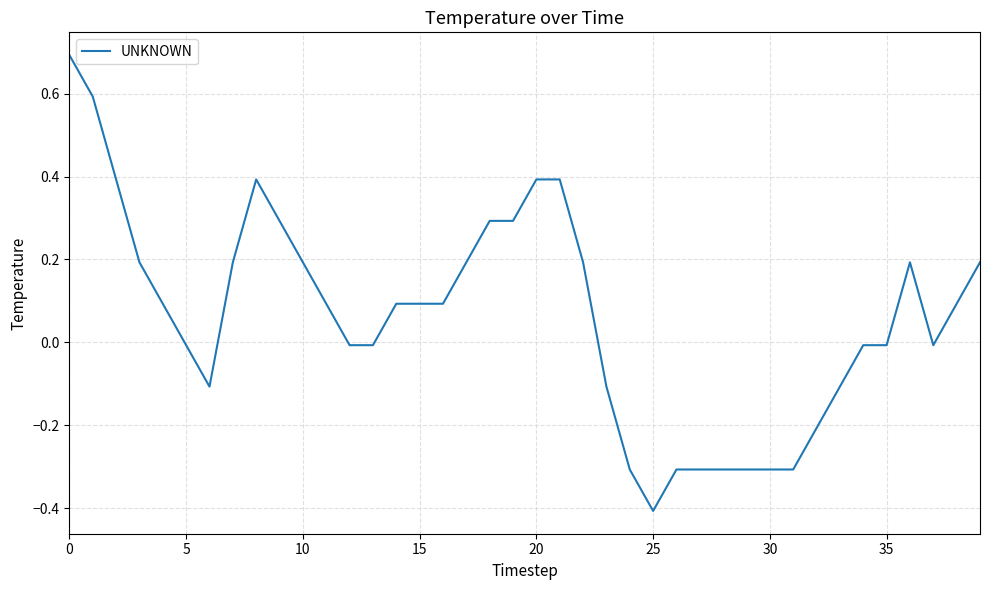

How many lines are shown in the chart?

1